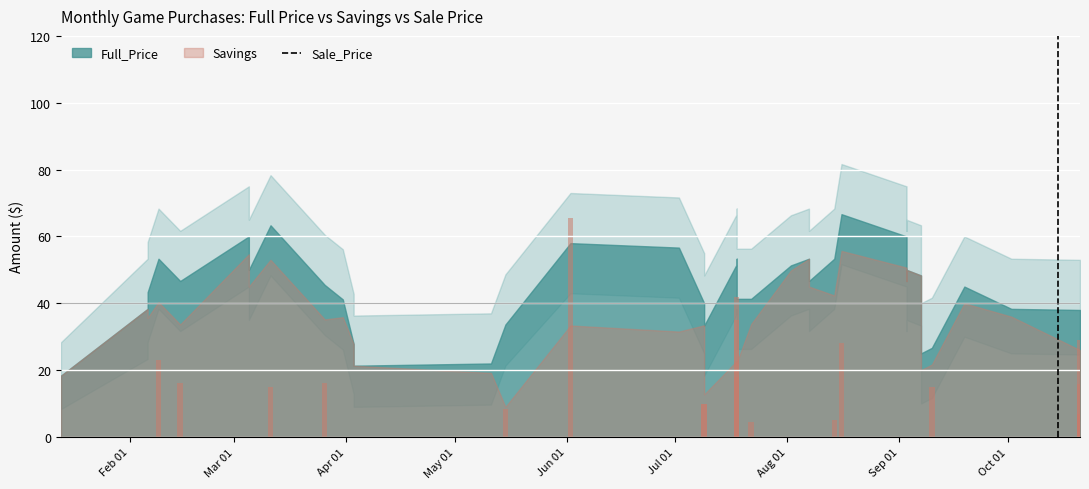

Are the bars grouped side by side (vs. stacked)?

Yes